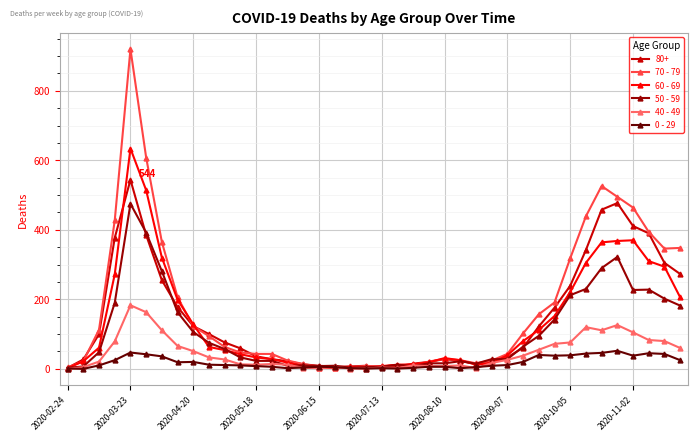

Rank the series by their maximum value, from lowest to highest.

0 - 29, 40 - 49, 50 - 59, 80+, 60 - 69, 70 - 79